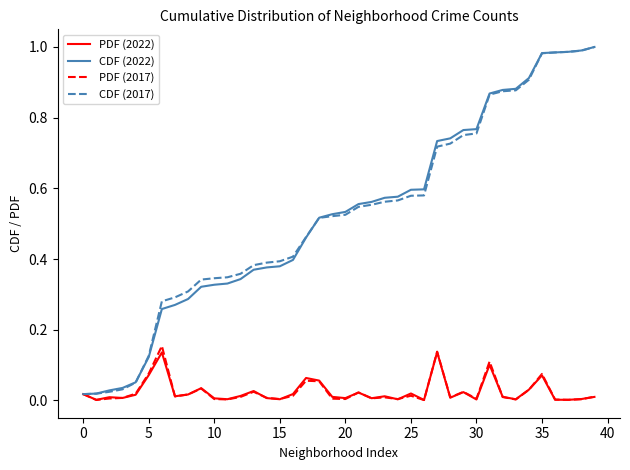

What is the value of the PDF (2017) point at the 19th from the left?

0.1